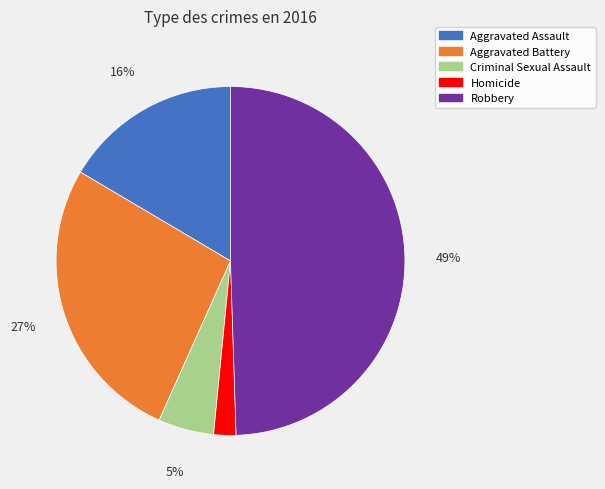

What is the largest slice in the pie chart?

Robbery